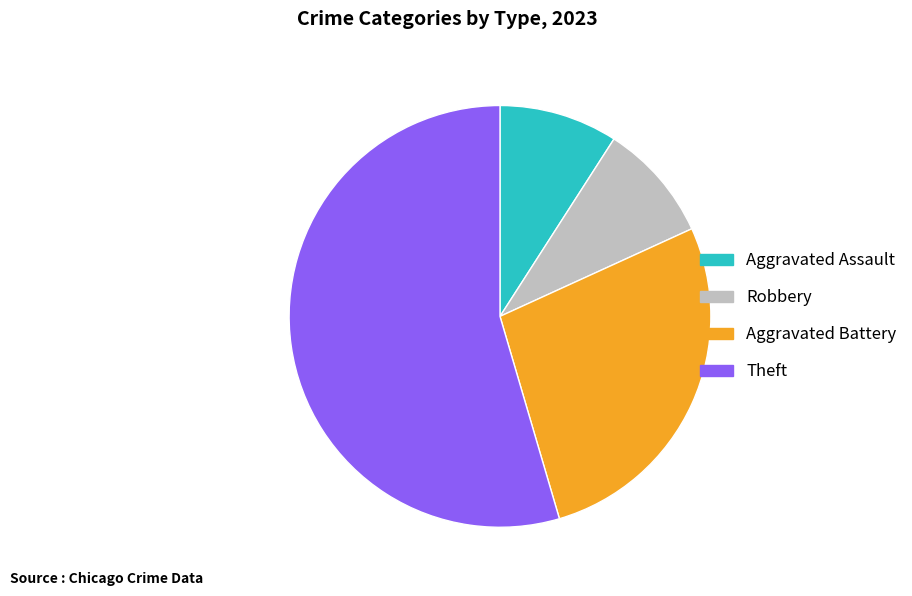

Between Aggravated Battery and Aggravated Assault, which is larger?

Aggravated Battery